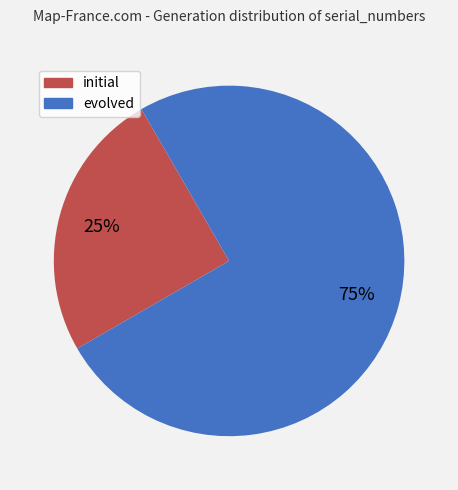

Is it true that initial is 18% of the pie?

False